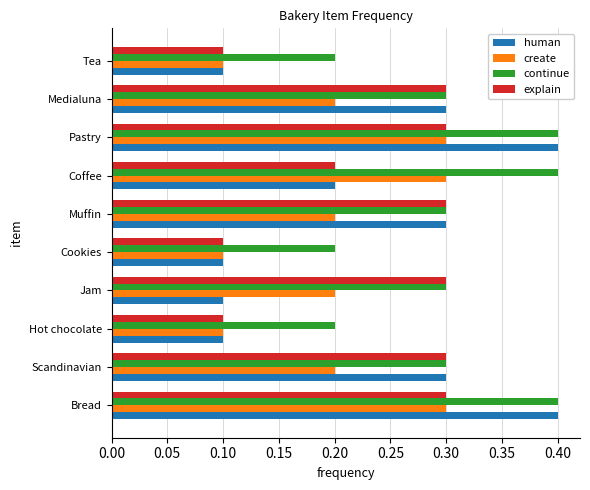

Between Bread and Coffee, which series saw the biggest shift?

human